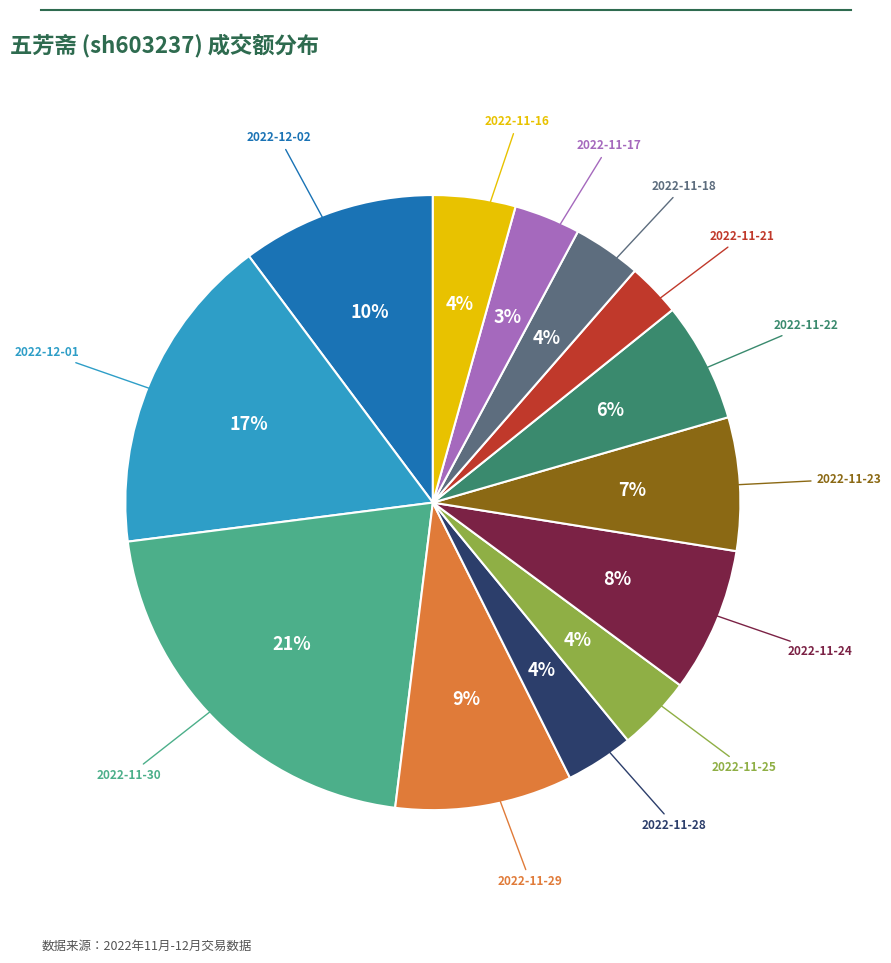

To the nearest percent, what is the difference between the largest and smallest slice percentages?

18%